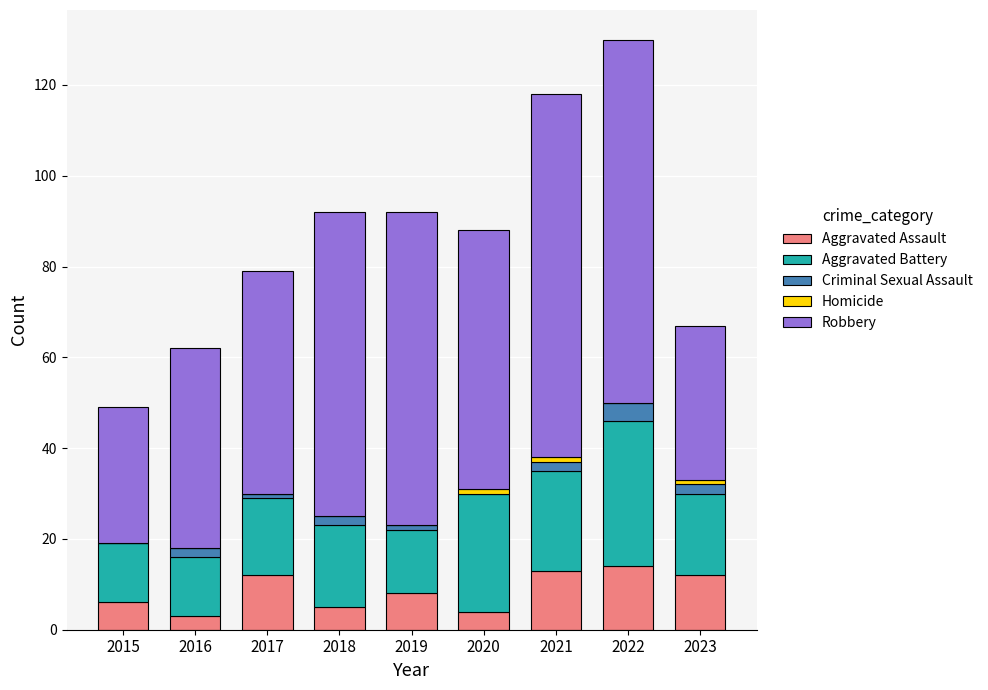

What is the highest value of the Aggravated Assault series?

14